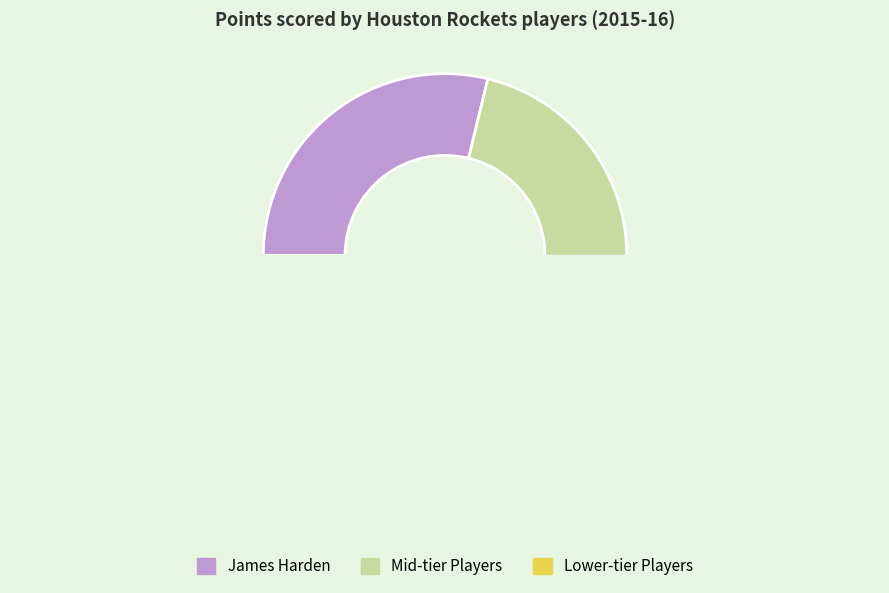

To the nearest percent, what percentage of the pie is James Harden?

29%